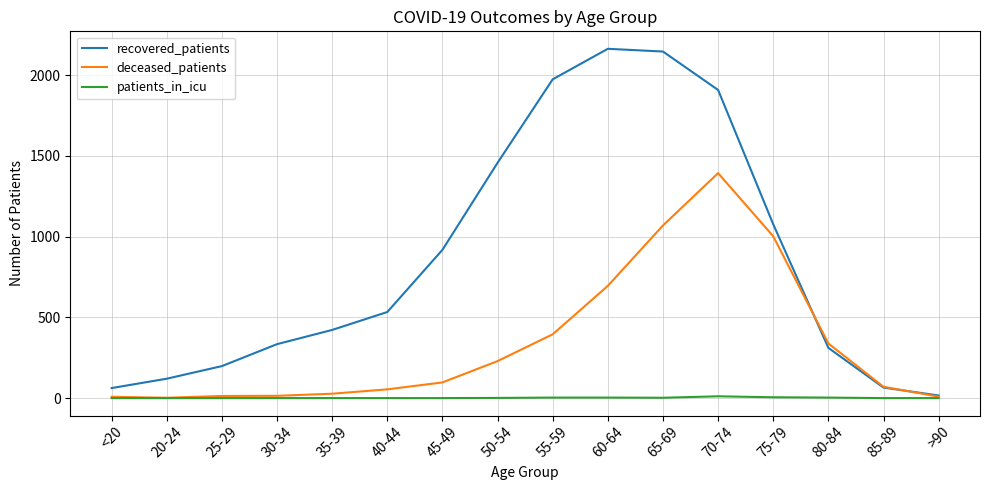

List the series in order of their overall mean, lowest first.

patients_in_icu, deceased_patients, recovered_patients